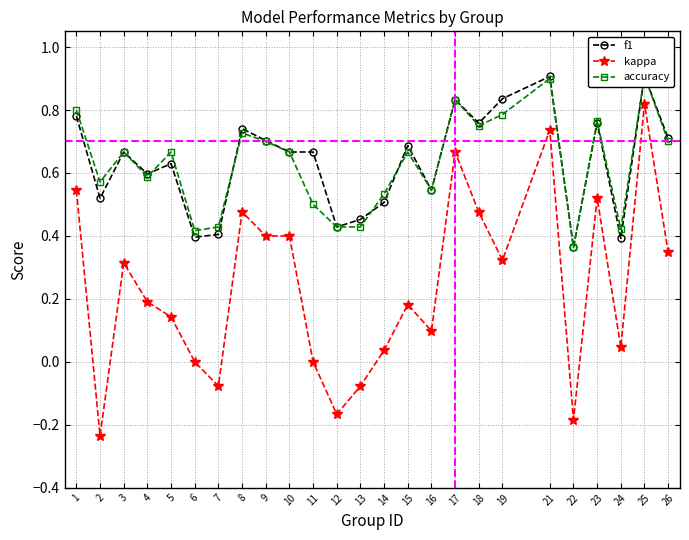

In accuracy, how many points are lower than both neighbors (excluding endpoints)?

7